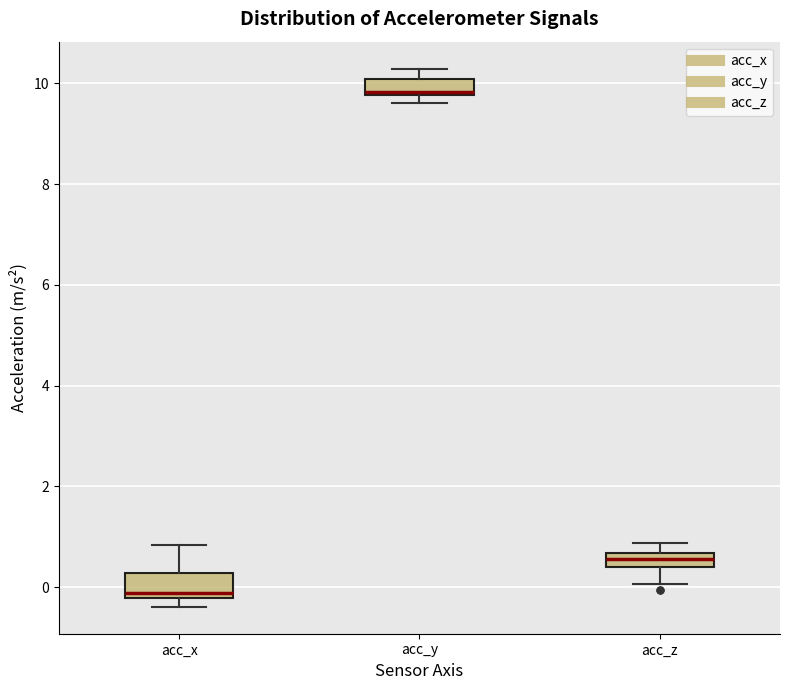

Which box has the lowest median line?

acc_x